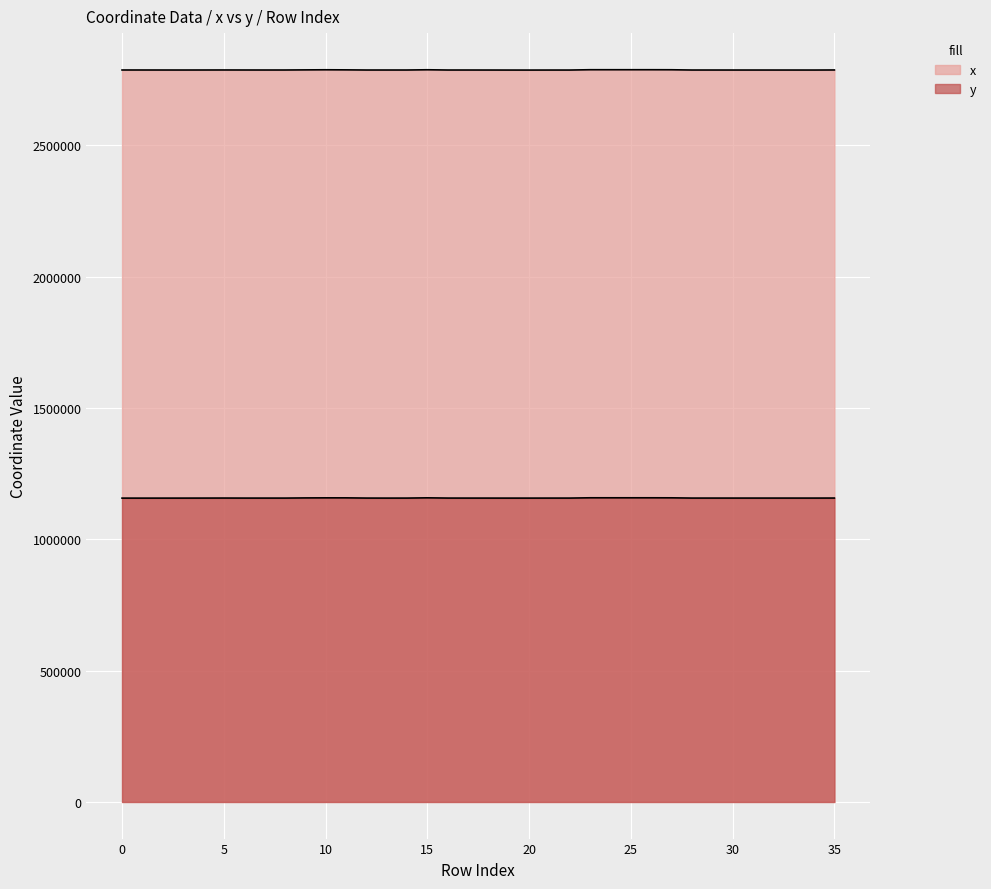

What value does the y series have at 24?

1157999.3